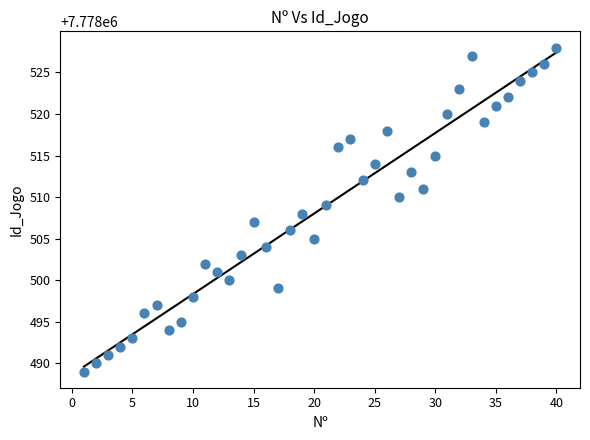

What is the range of Y values (max minus min)?

39